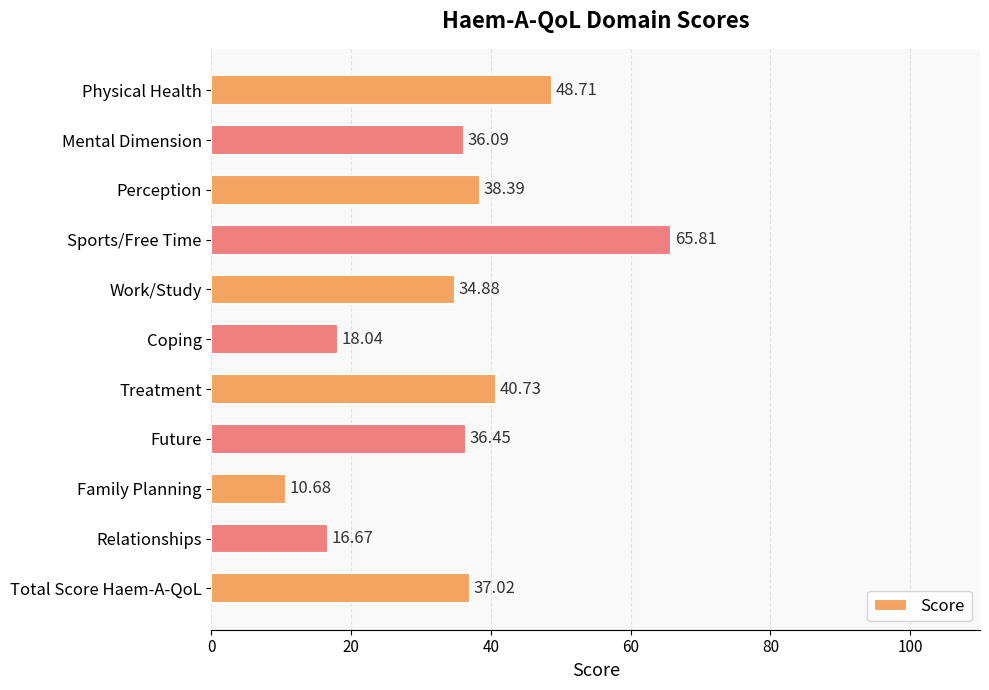

What is the difference between the maximum and minimum values?

55.1